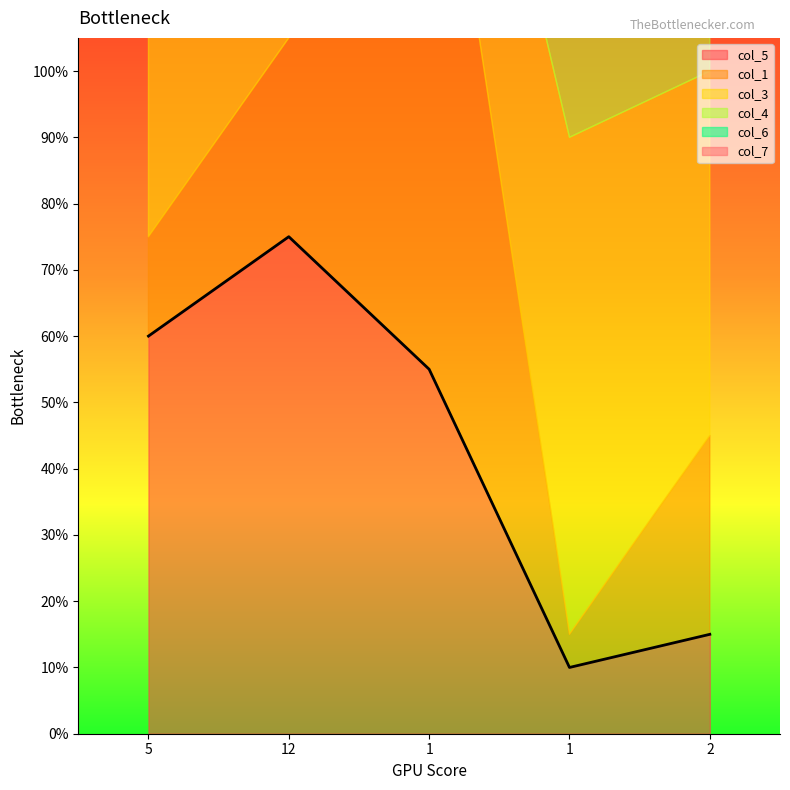

At 12, list the series in order from largest to smallest.

col_5, col_1, col_4, col_3, col_6, col_7